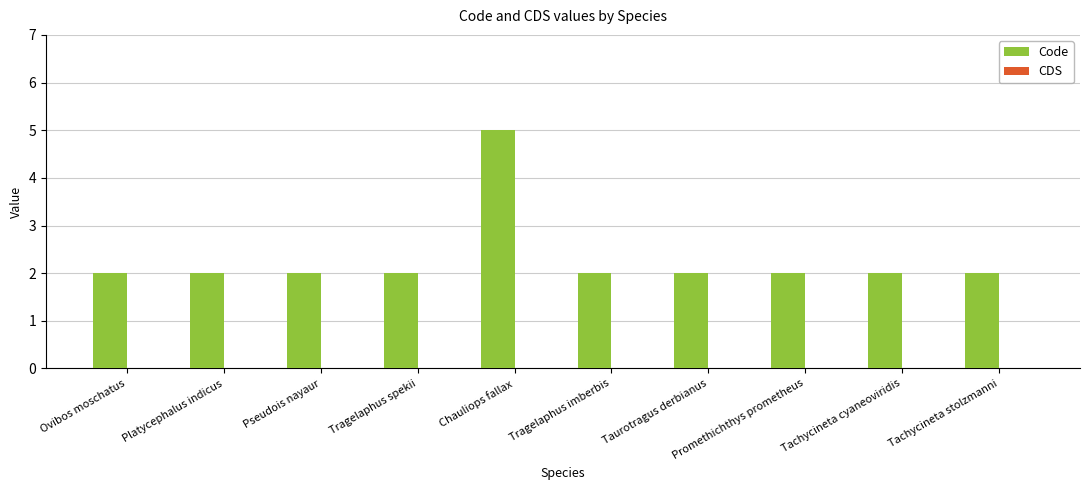

Is it true that the value at Tachycineta stolzmanni is 2?

True